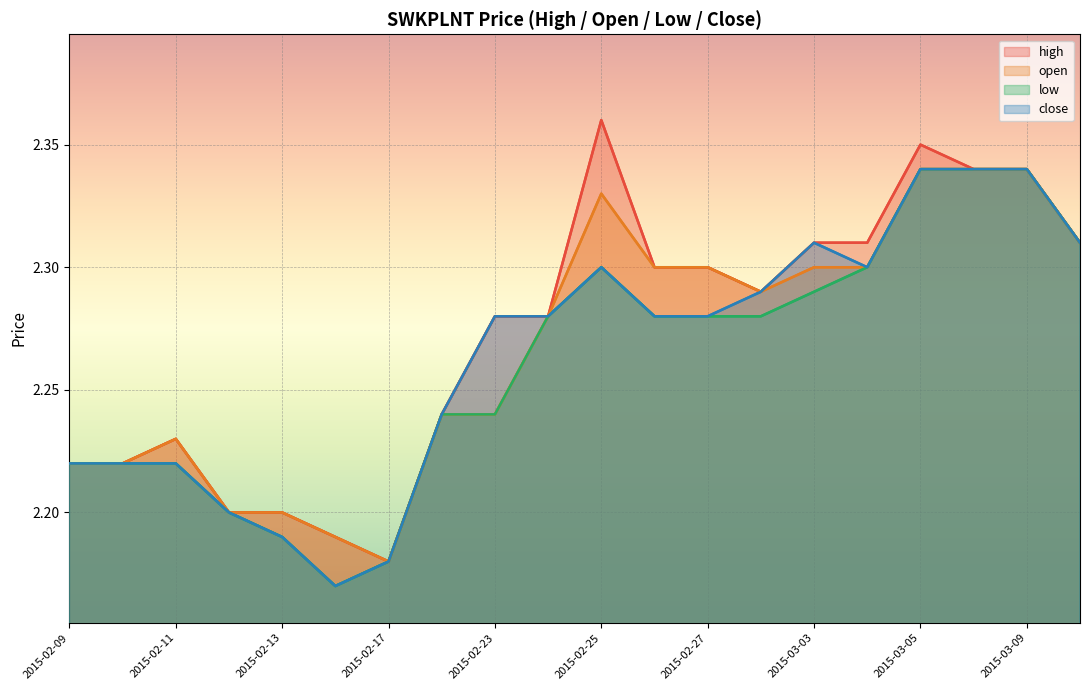

At which category does low reach its first local valley?

2015-02-16